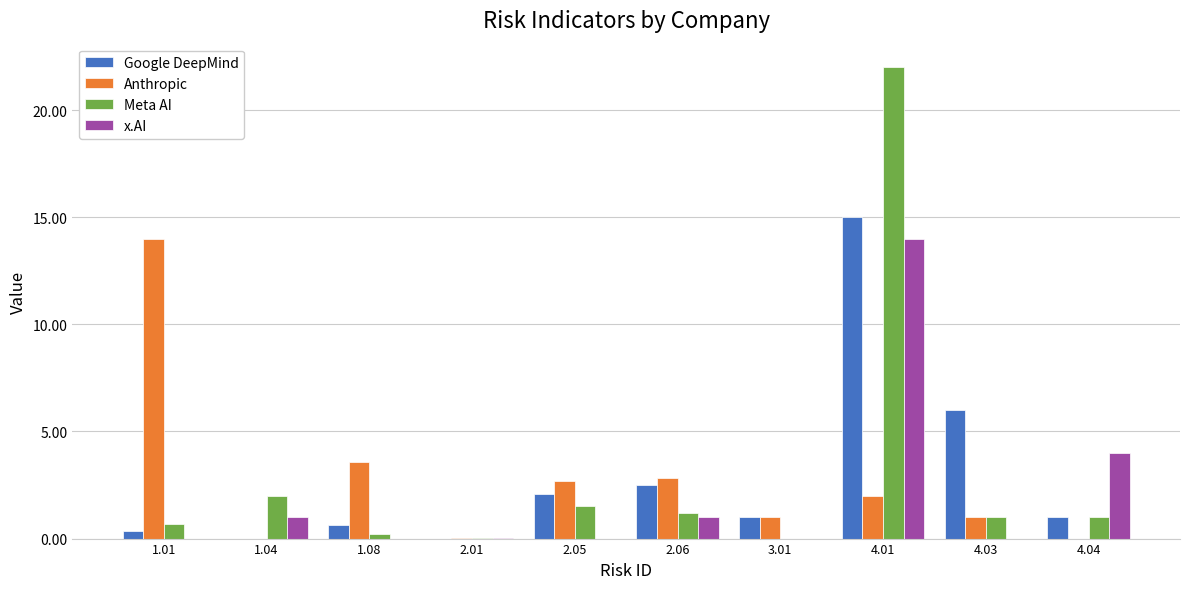

What is the sum of the Google DeepMind values at 2.05 and 2.06?

4.6